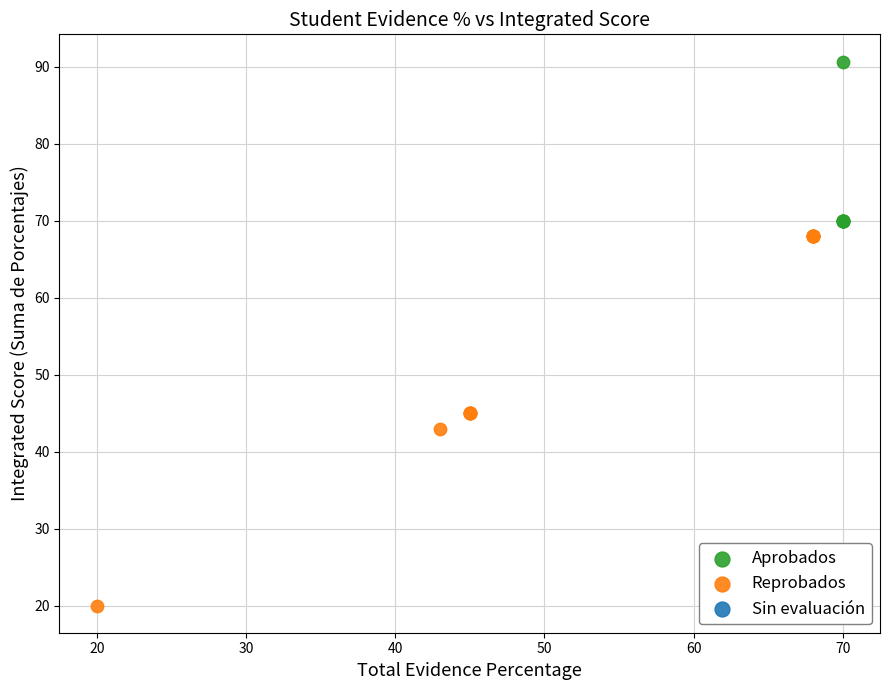

Which series has the widest spread of Y values?

Reprobados